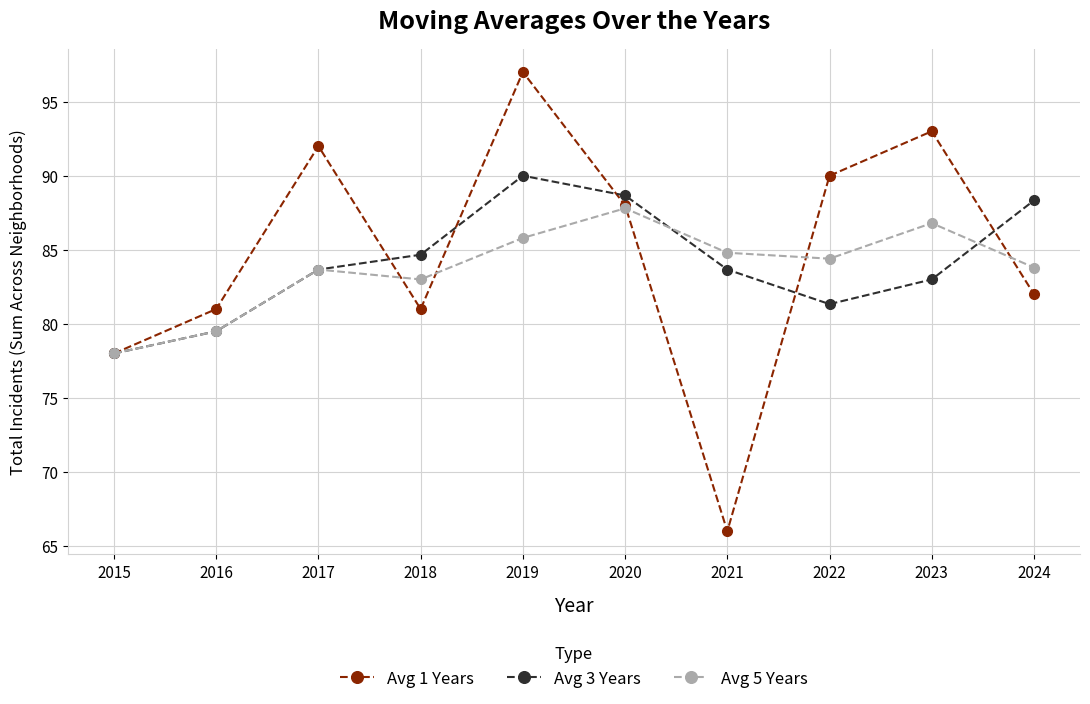

True or false: Avg 3 Years has a value of 79.5 at 2016.

True